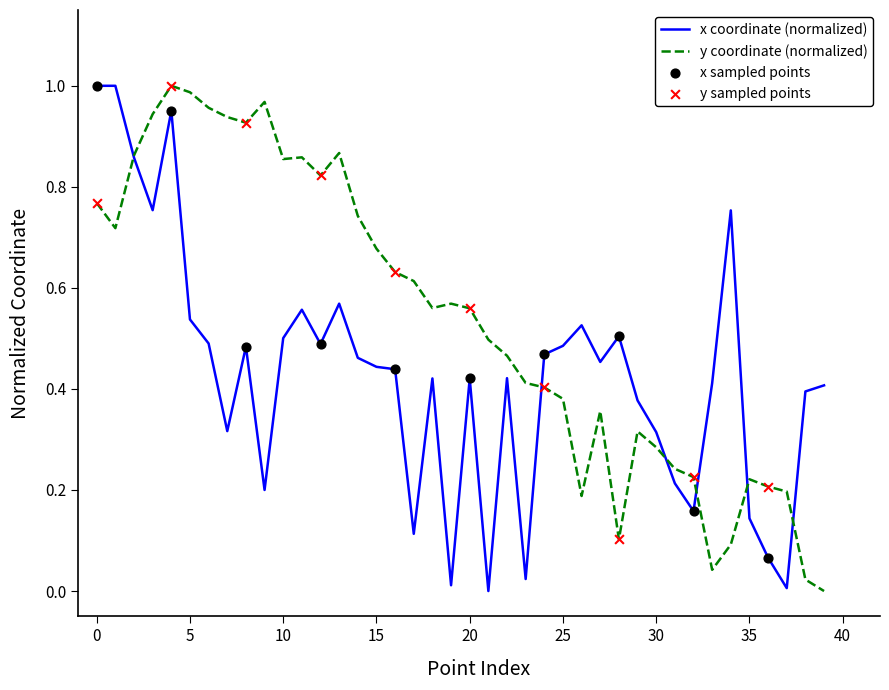

Which series has the largest total across all categories?

y coordinate (normalized)